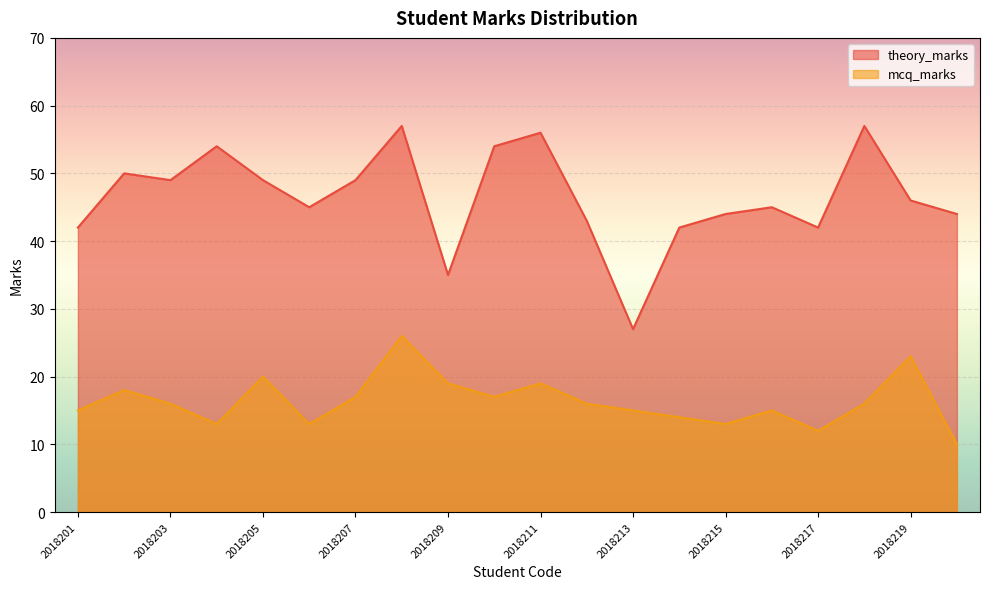

At which label does theory_marks first exceed 46?

2018202